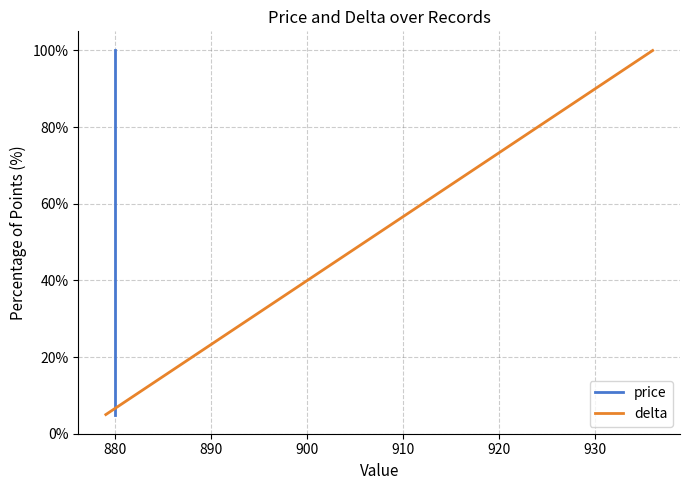

At how many categories does at least one series exceed 12?

18